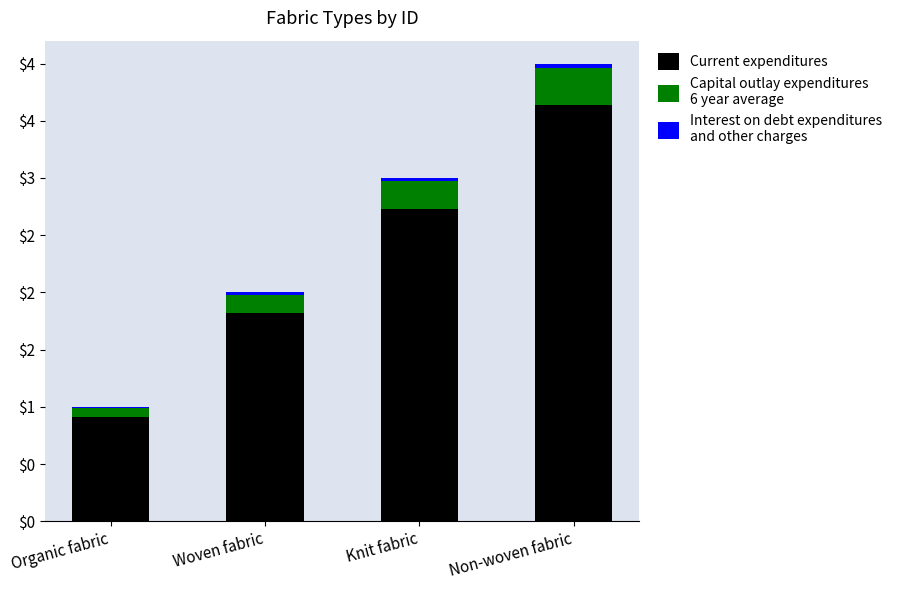

Does the chart contain stacked bars?

Yes